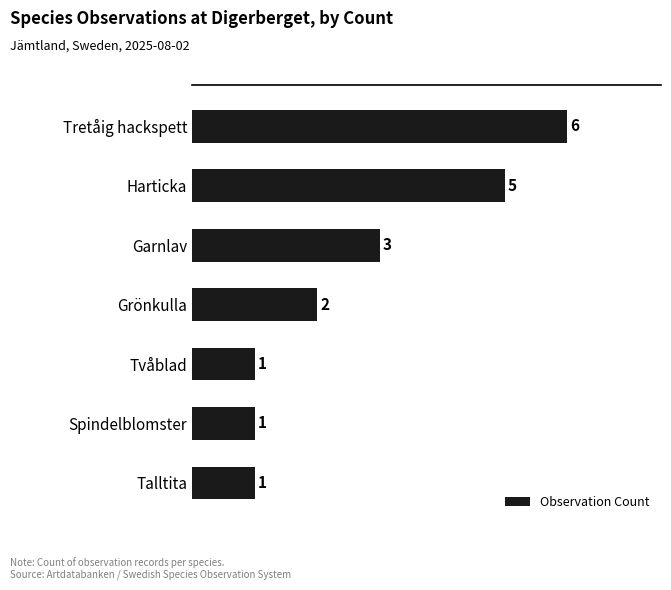

What is the value of the 5th bar from the top?

1